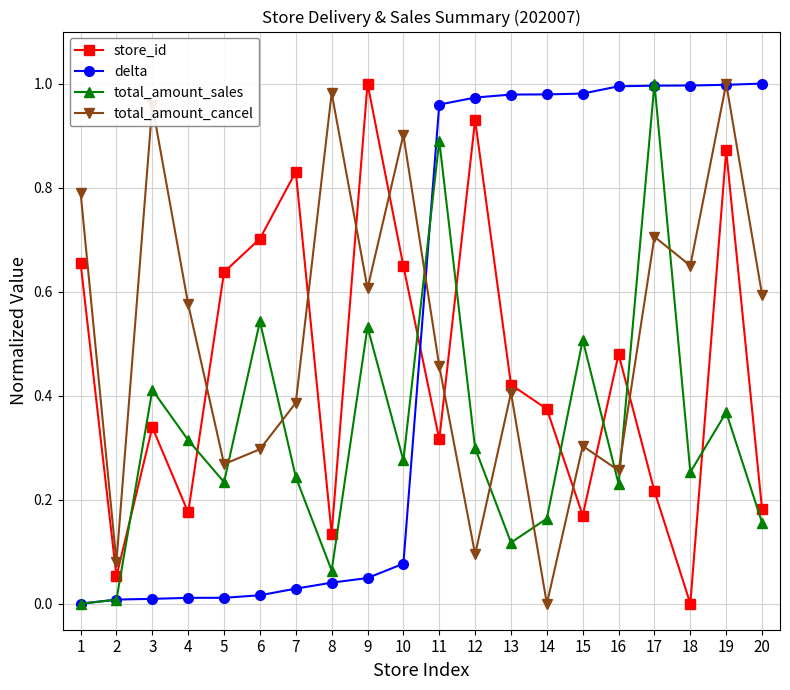

Which series changed the most between 8 and 9?

store_id